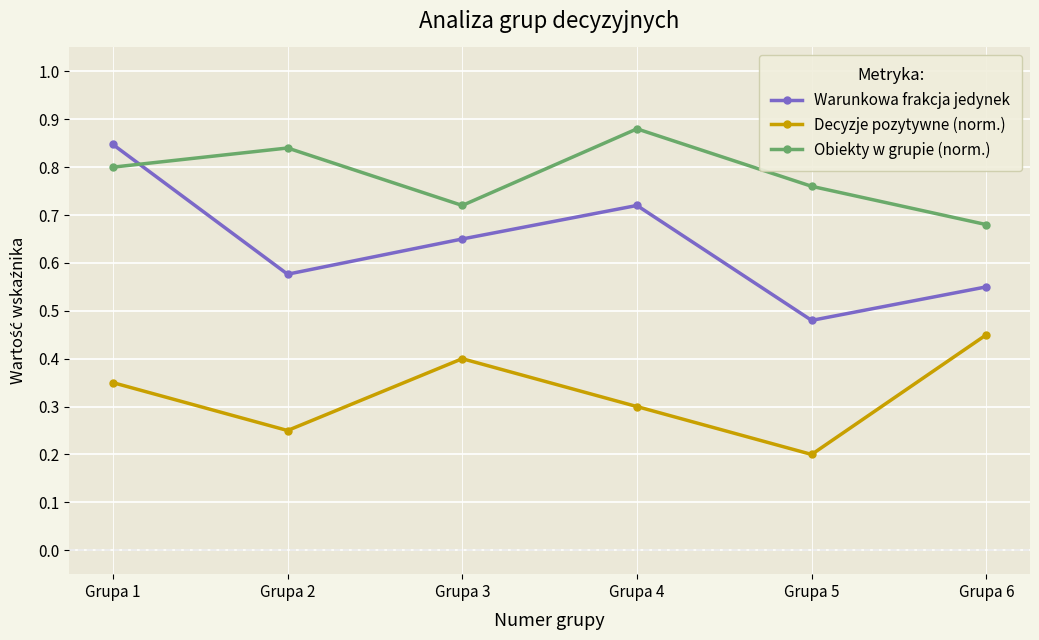

List the labels in order of Decyzje pozytywne (norm.) value, smallest first.

Grupa 5, Grupa 2, Grupa 4, Grupa 1, Grupa 3, Grupa 6